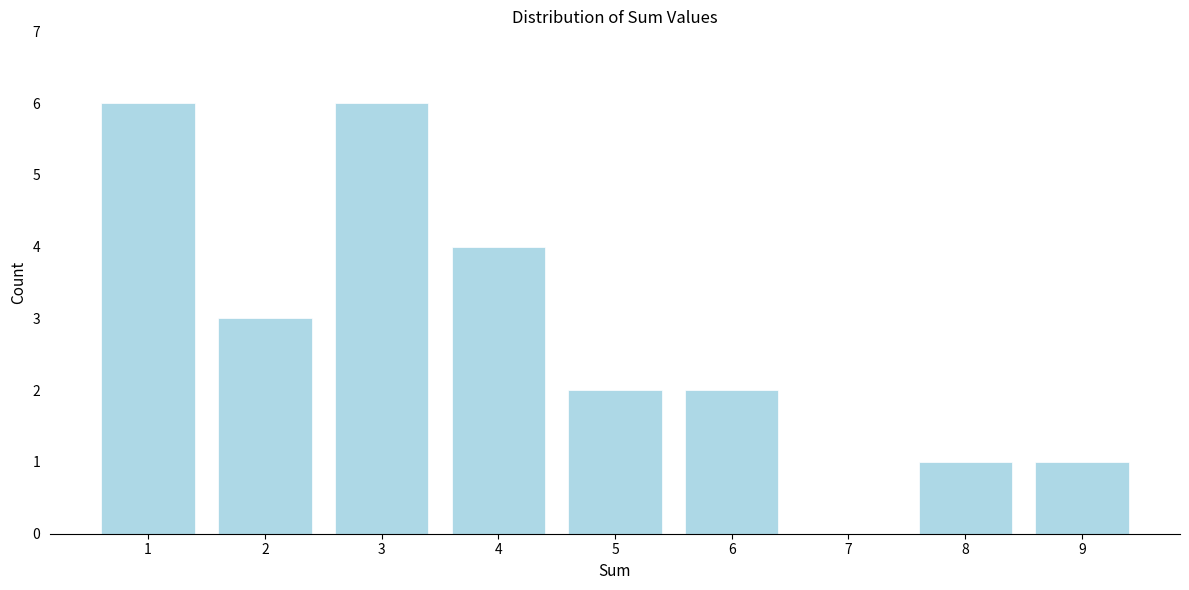

Reading left to right, list every bar in this chart as the range it spans on the x-axis followed by its height. The values are not printed on the chart, so give them approximately, as read against the axis.

0.5 to 1.5: 6
1.5 to 2.5: 3
2.5 to 3.5: 6
3.5 to 4.5: 4
4.5 to 5.5: 2
5.5 to 6.5: 2
6.5 to 7.5: 0
7.5 to 8.5: 1
8.5 to 9.5: 1